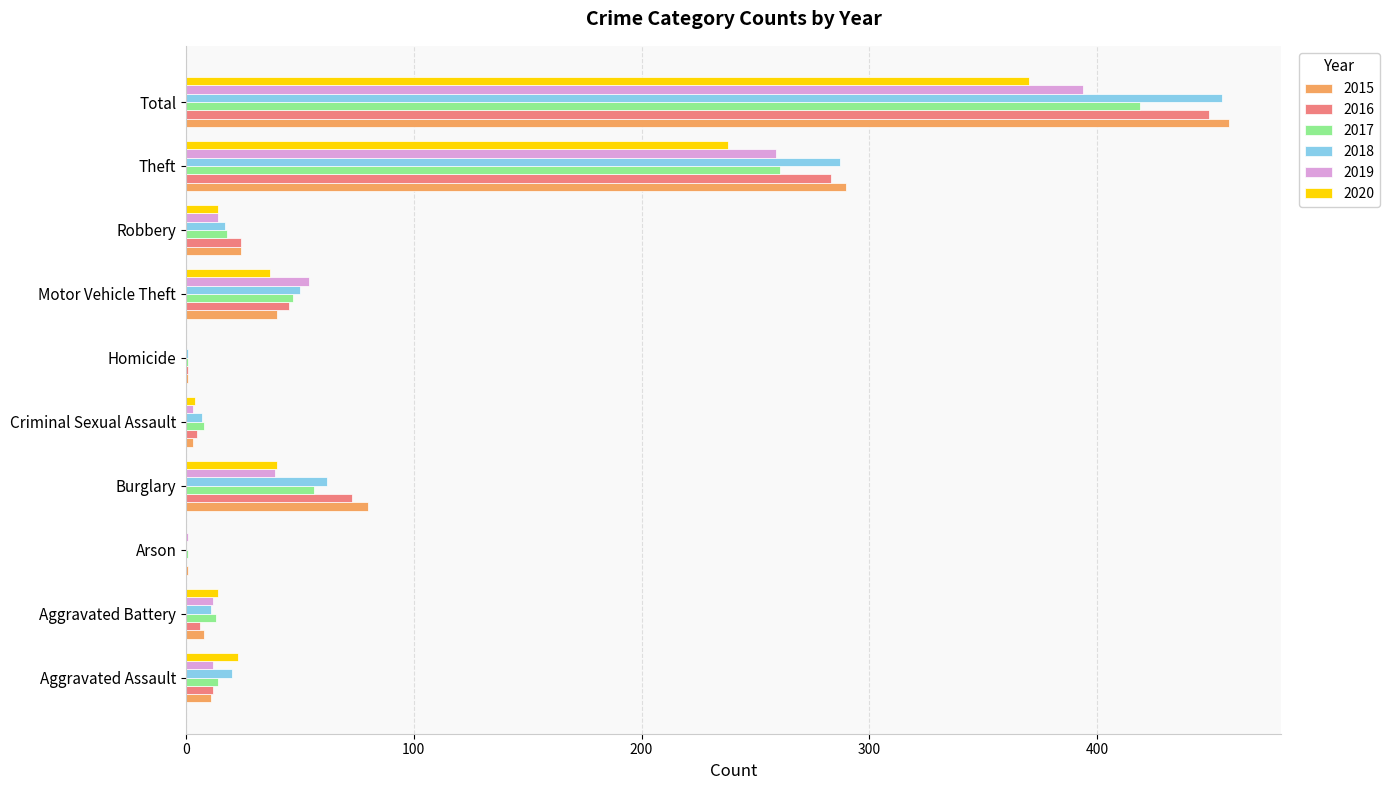

How many series are shown in this chart?

6